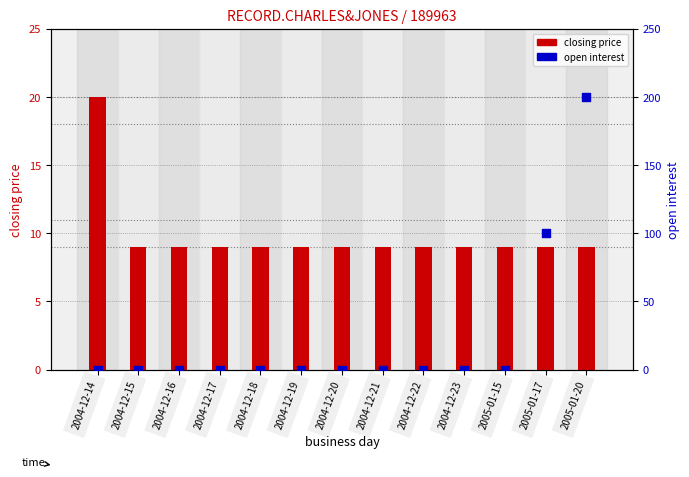

Is the value of open interest at 2004-12-18 greater than the value of closing price at 2004-12-17?

No